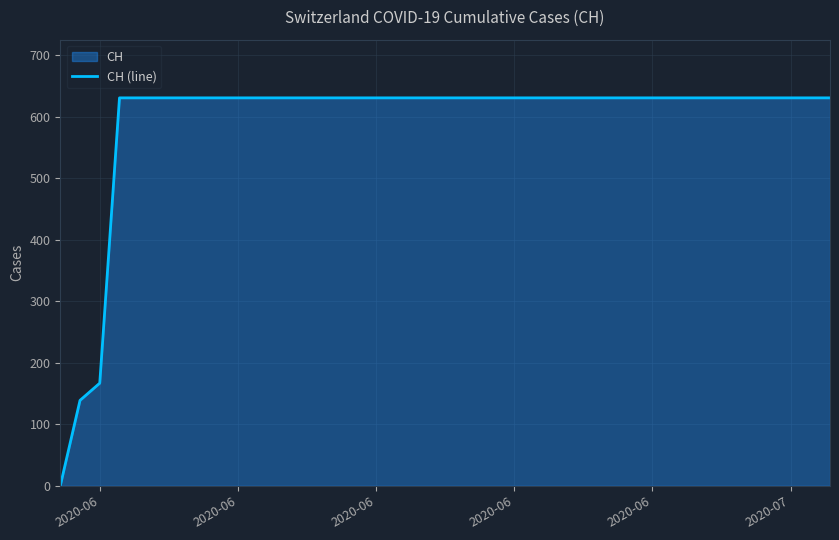

Does the chart have visible grid lines?

Yes